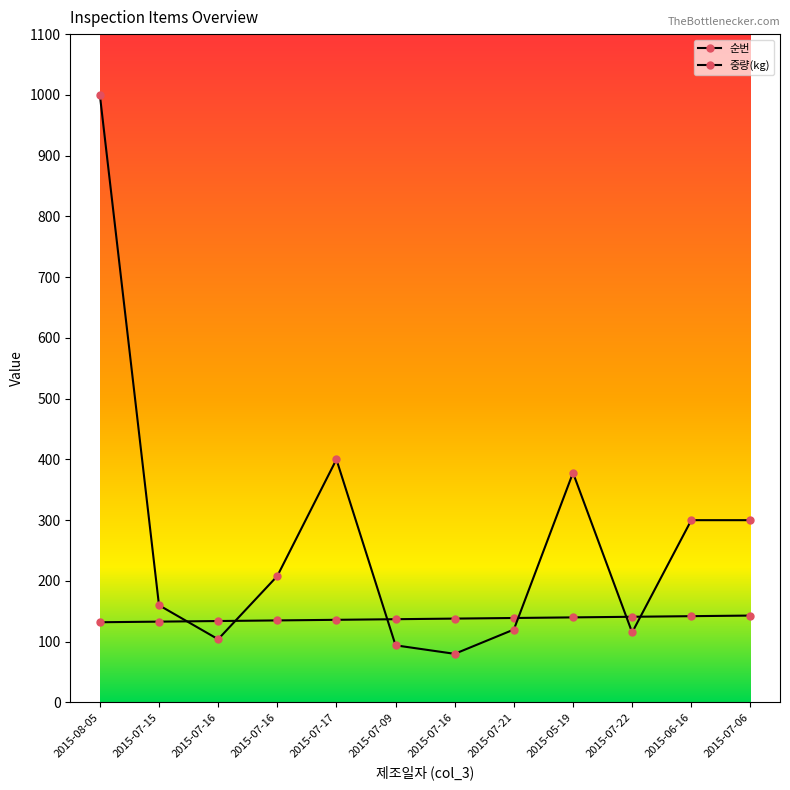

Where is the first local maximum for 중량(kg)?

2015-07-17